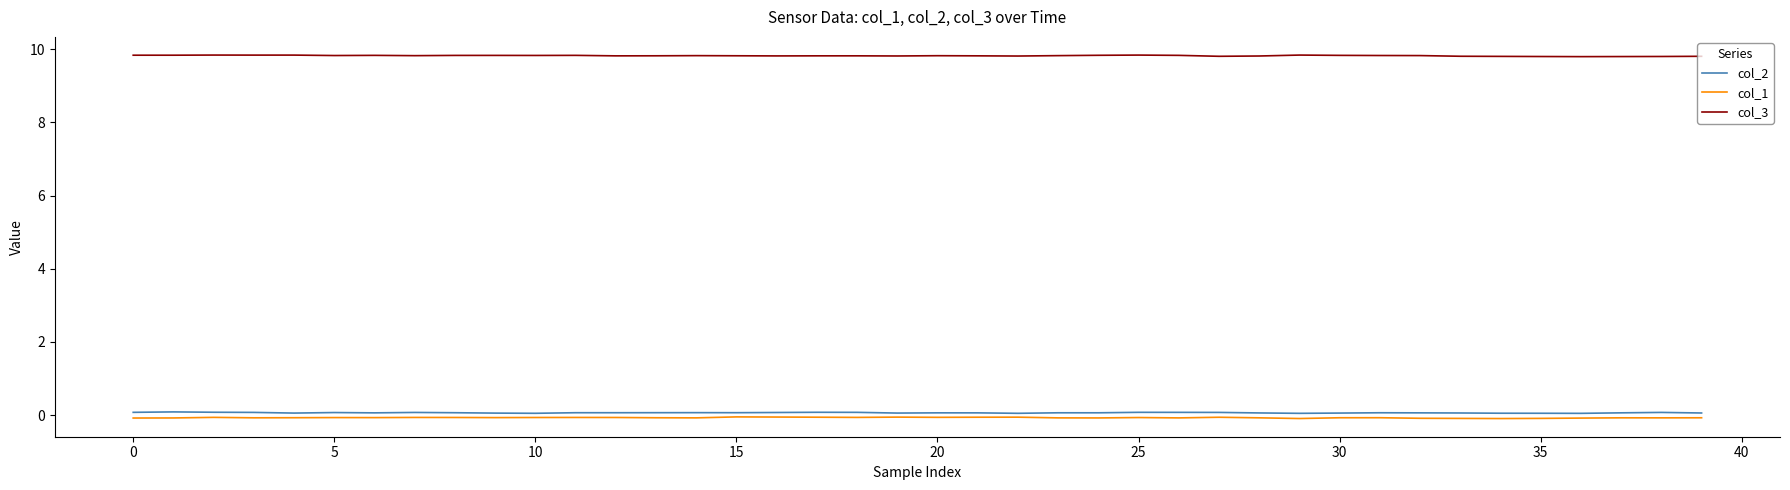

What is the maximum value shown in the chart?

9.8